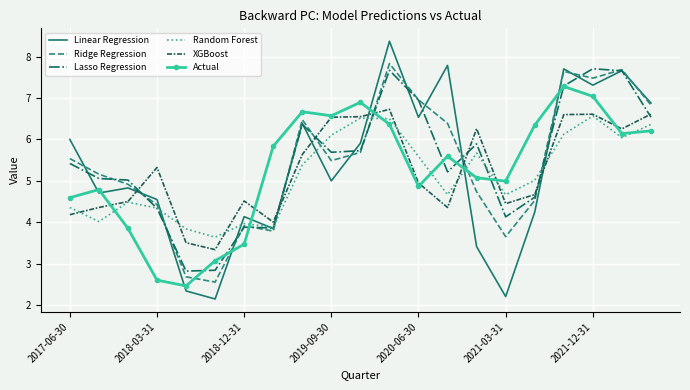

Which series has the largest range (max minus min)?

Linear Regression